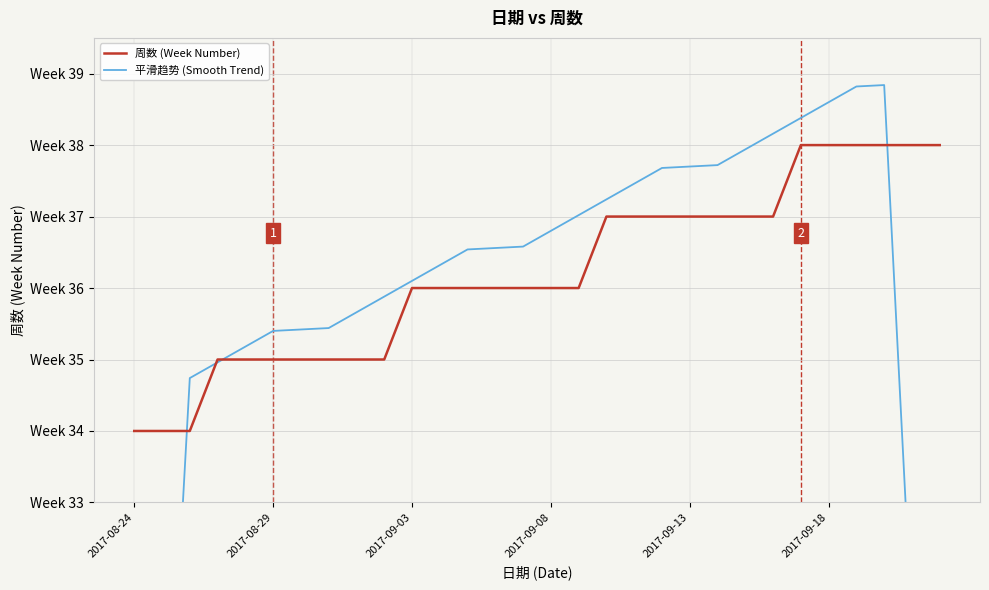

True or false: 周数 (Week Number) and 平滑趋势 (Smooth Trend) cross at least once.

True